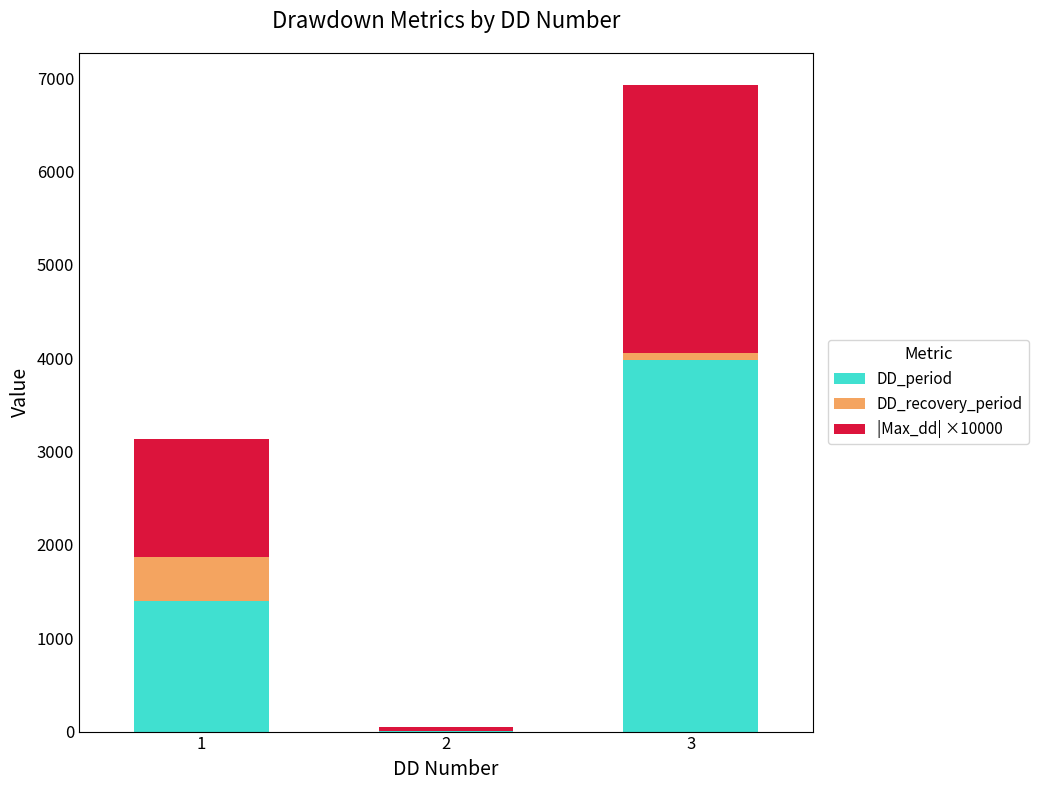

Reading right to left, what are the values for DD_period?

3=3982.0	2=1.0	1=1396.0